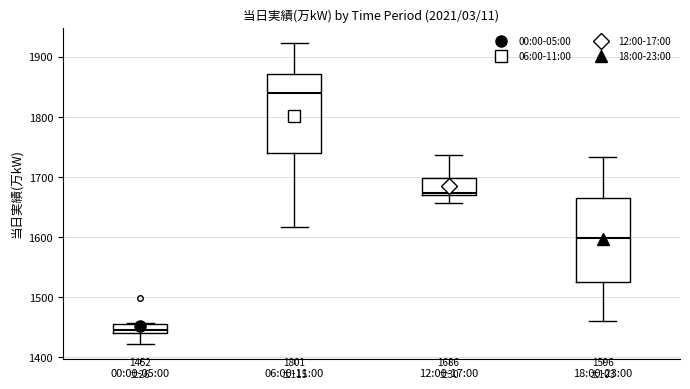

Which box's median line is the lowest?

00:00-05:00